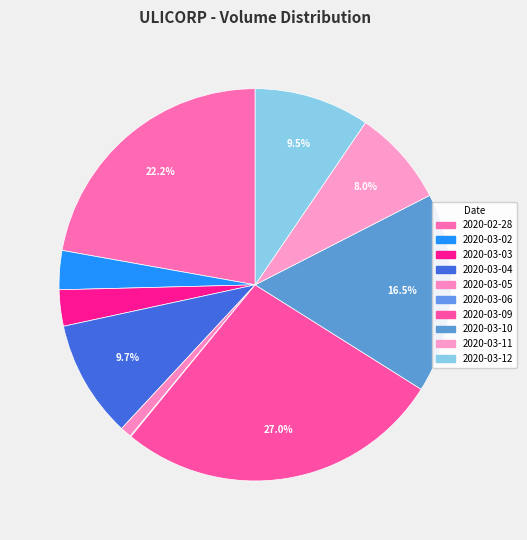

To the nearest percent, what is the difference between the largest and smallest slice percentages?

27%